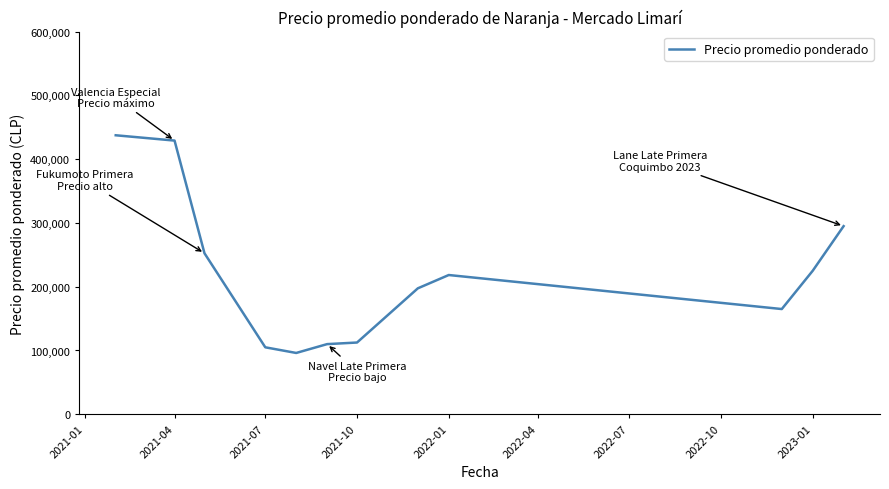

What is the smallest value displayed?

96136.4